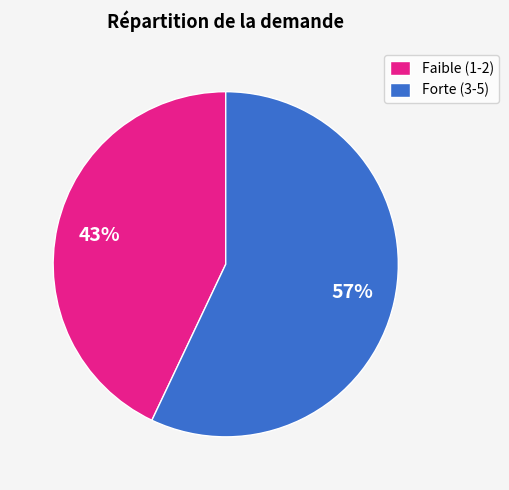

Rank the categories by value from lowest to highest.

Faible (1-2), Forte (3-5)